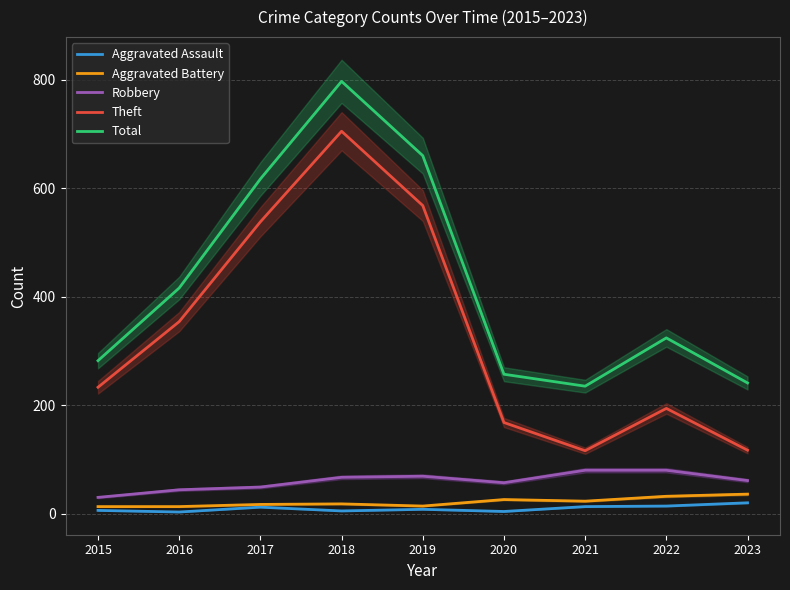

Which series has the largest range (max minus min)?

Theft